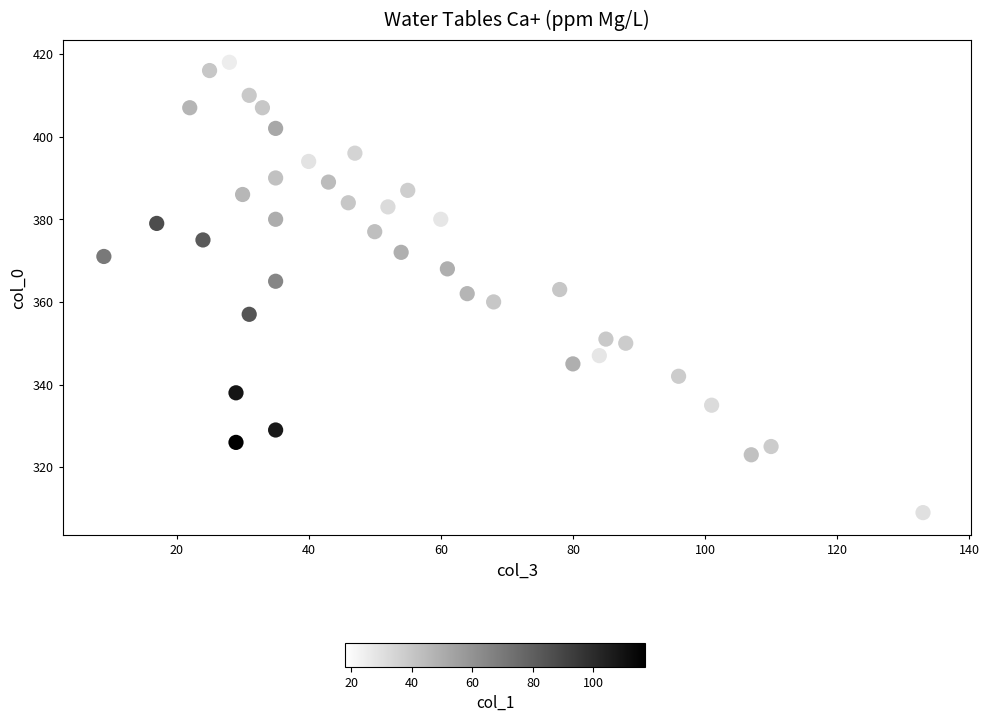

What is the range of Y values (max minus min)?

109